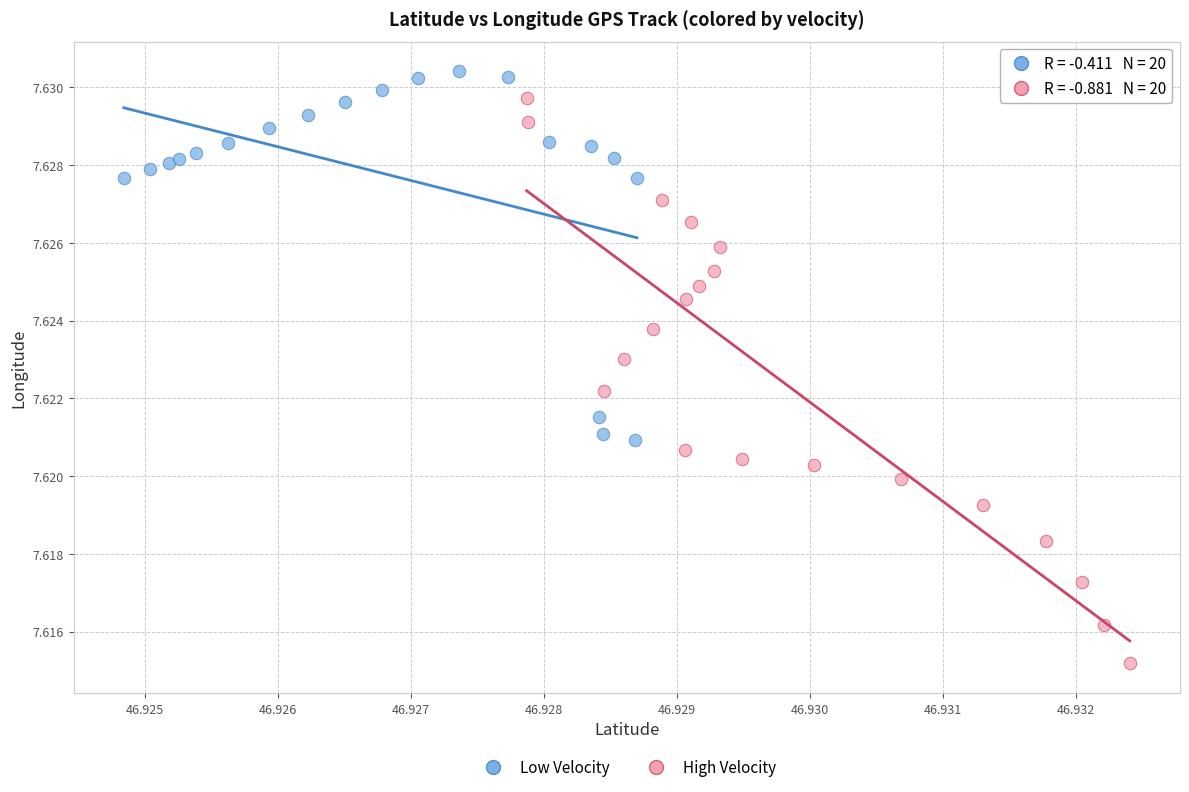

Which series has the largest Y range (max minus min)?

High Velocity